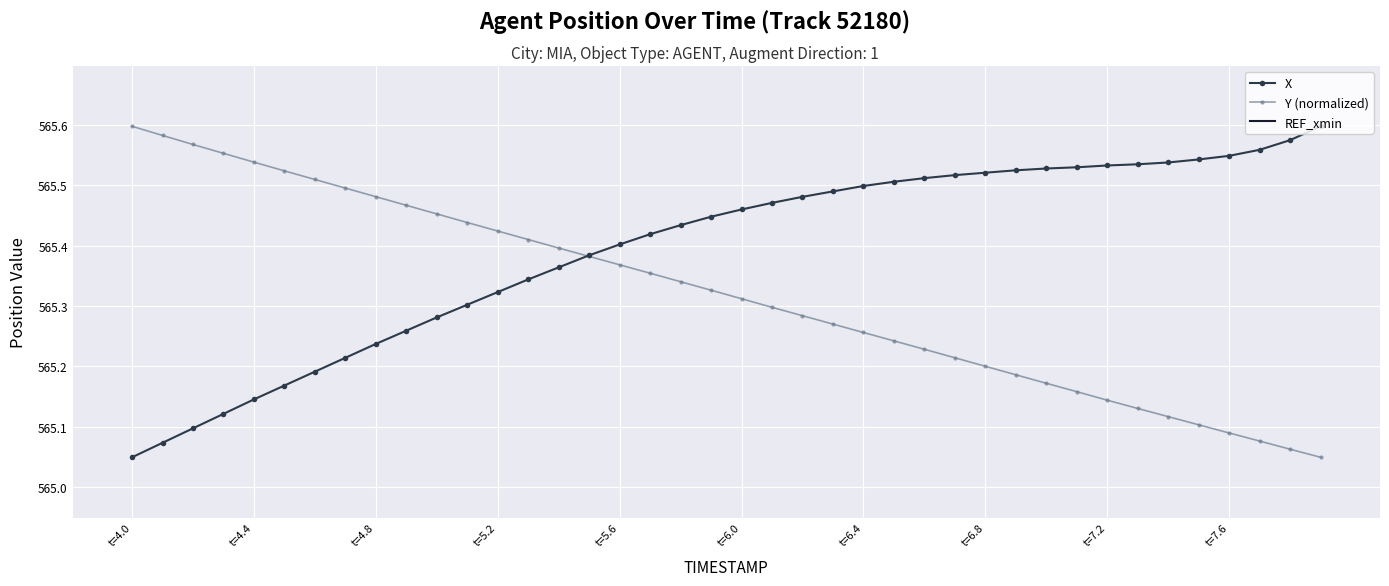

What is the total value across all series at t=6.4?

1130.7